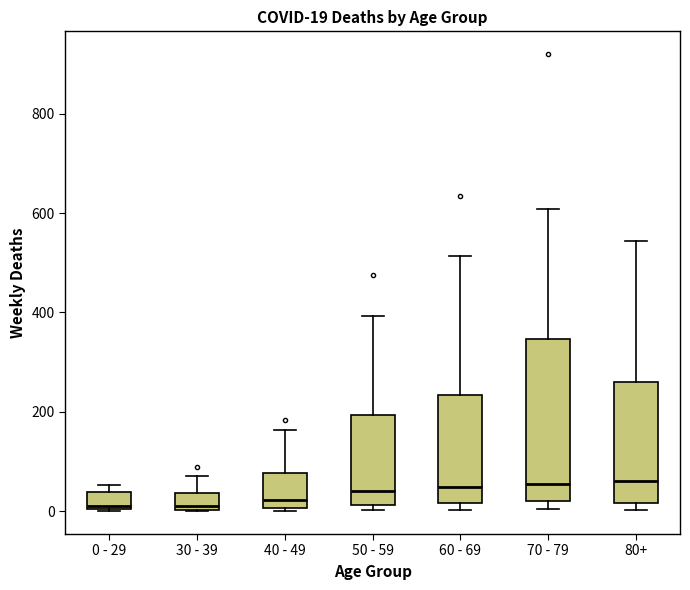

Which box is the tallest, from its lower edge to its upper edge?

70 - 79